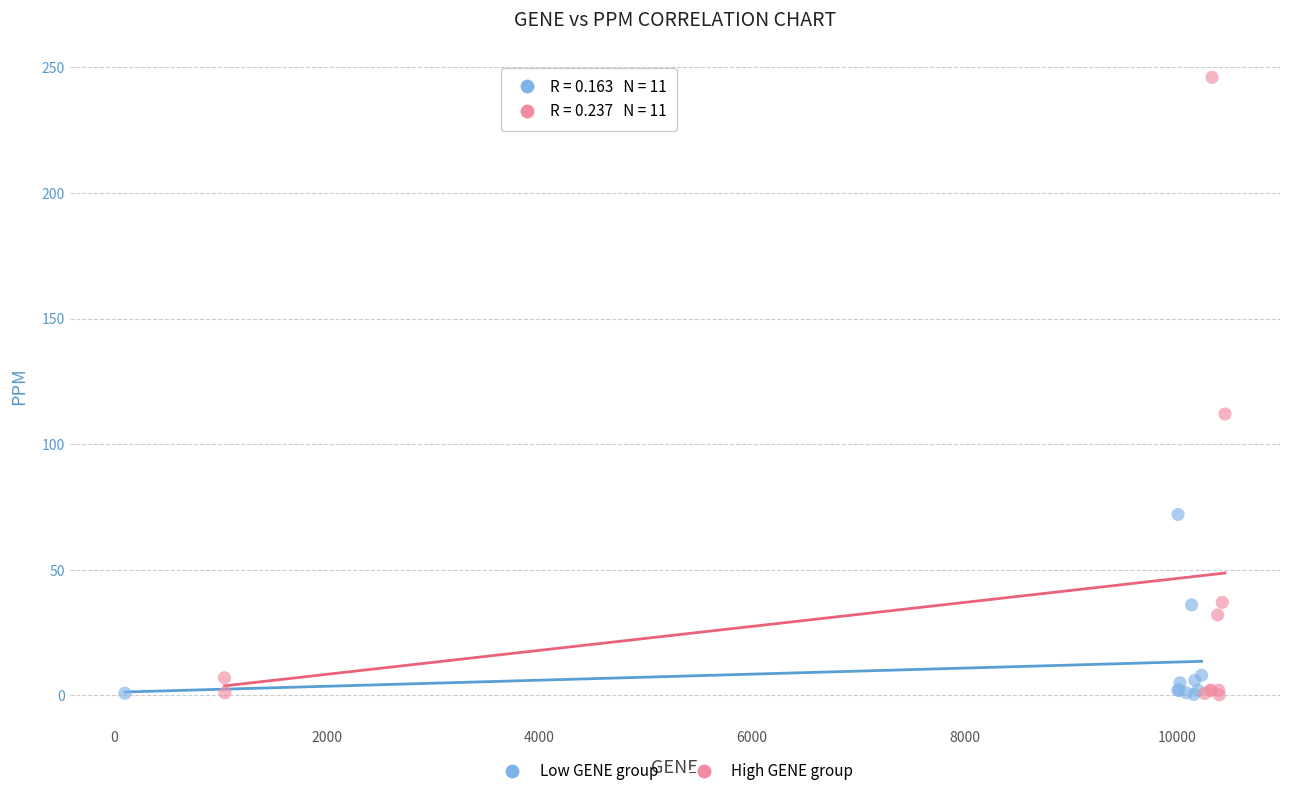

Which series reaches the maximum Y coordinate?

High GENE group